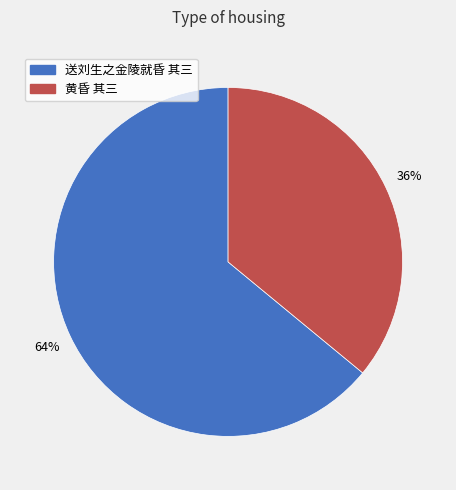

To the nearest percent, what portion does 送刘生之金陵就昏 其三 represent?

64%